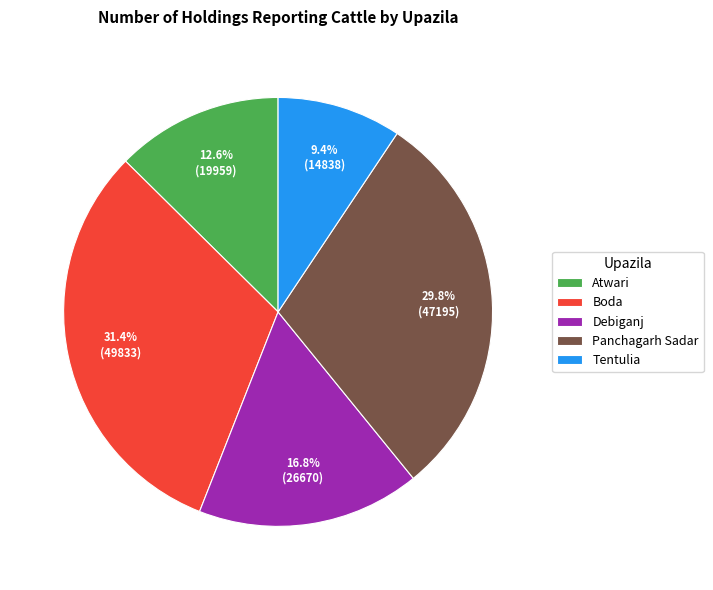

What is the largest slice in the pie chart?

Boda